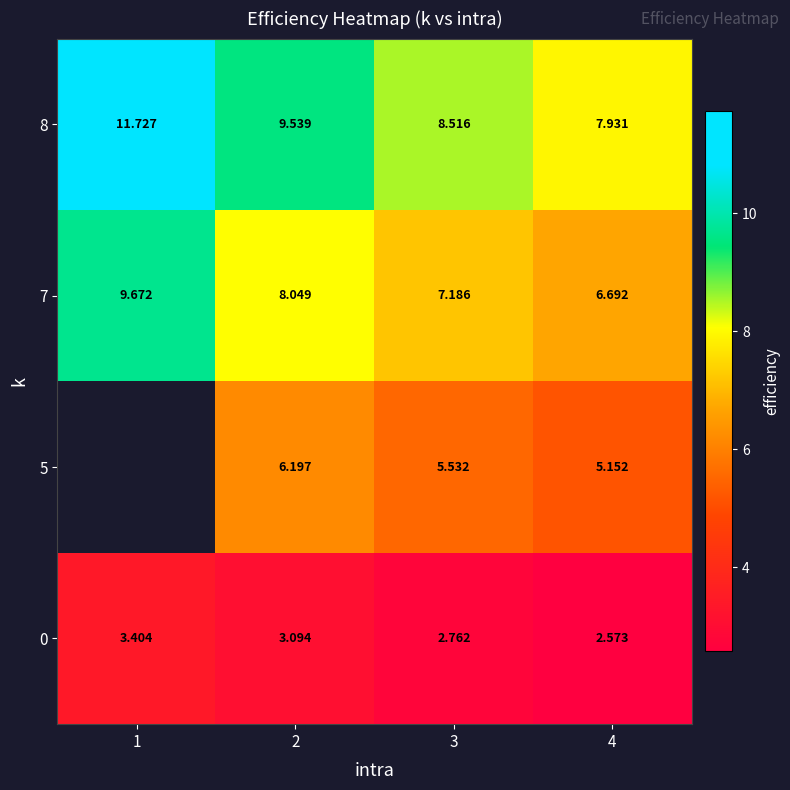

What is the total value across all series at 3?

24.0